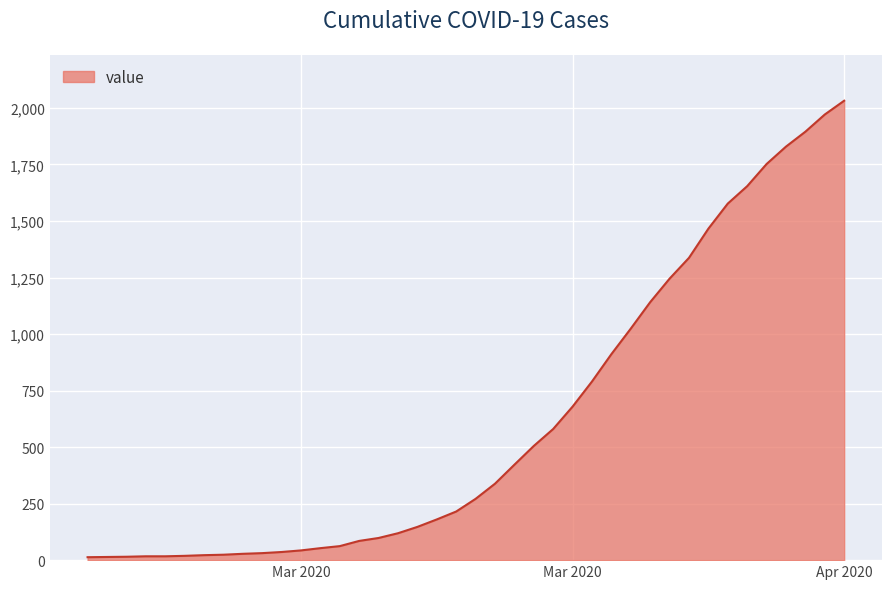

What is the difference between the maximum and minimum values?

2019